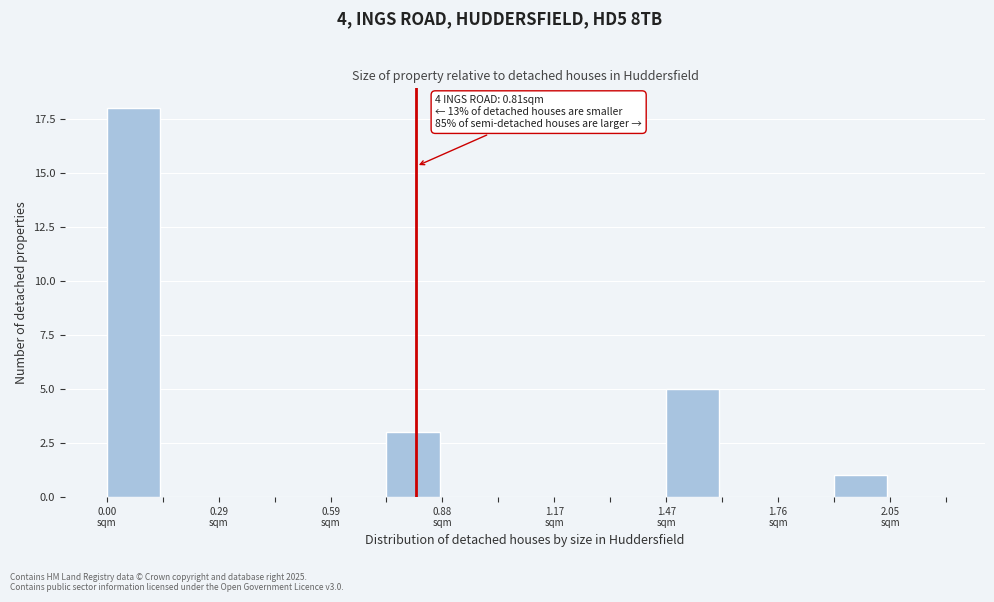

Read against the x-axis, roughly where is the centre of the tallest bar?

0.05